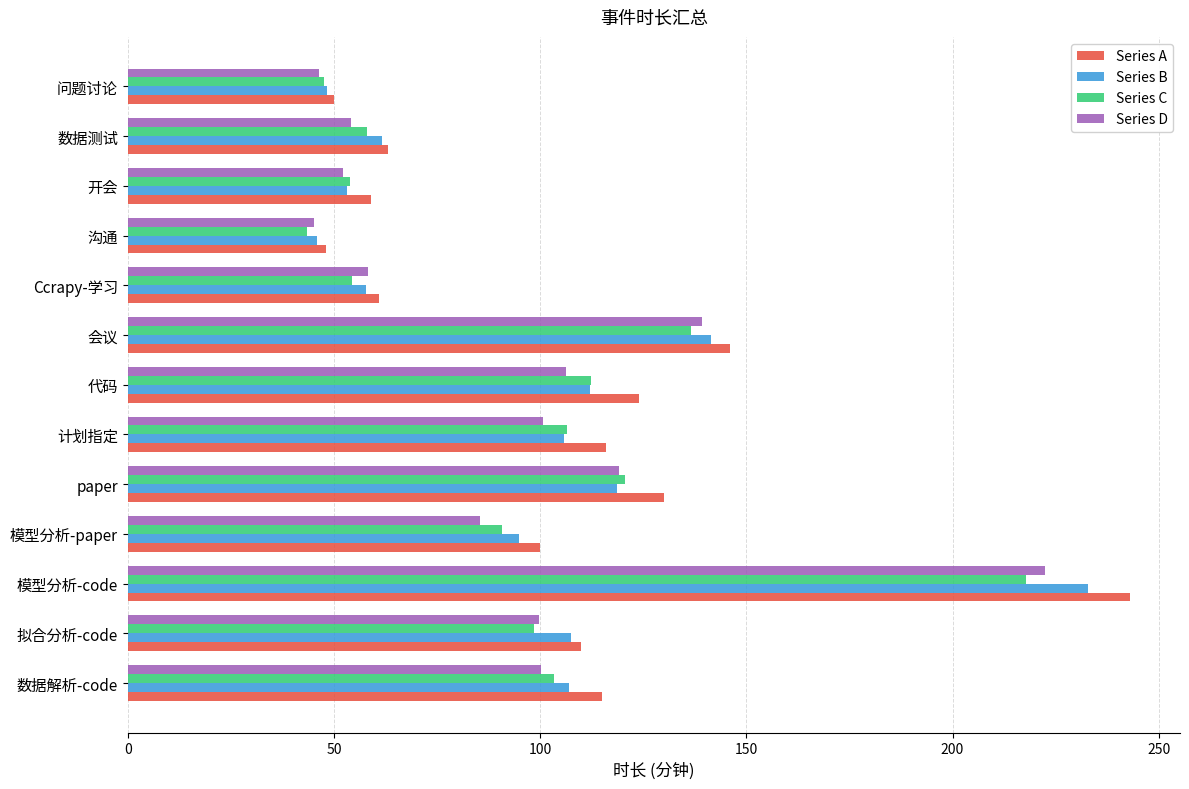

Which series changed the most between 模型分析-code and 模型分析-paper?

Series A